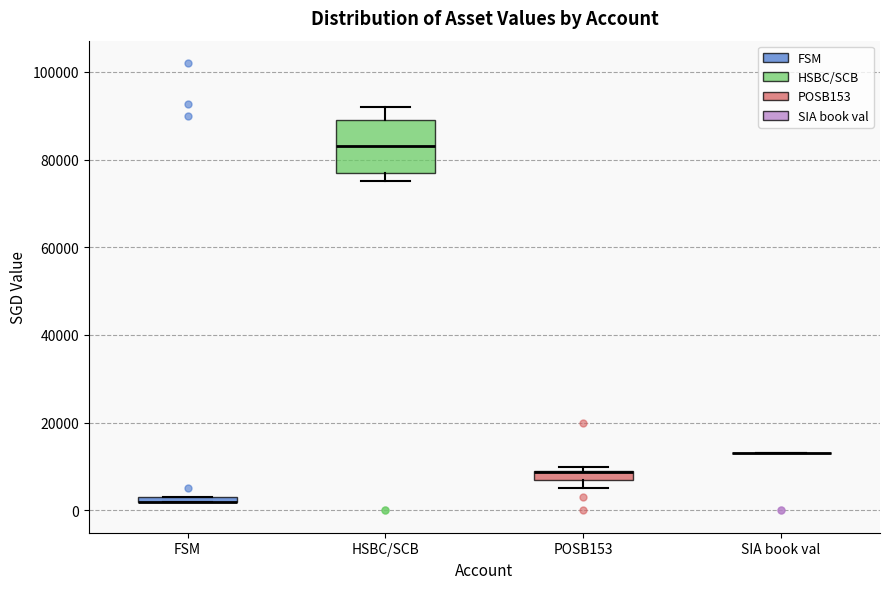

Where is the upper edge of the box for POSB153 on the y-axis? The values are not printed on the chart, so give them approximately, as read against the axis.

10000